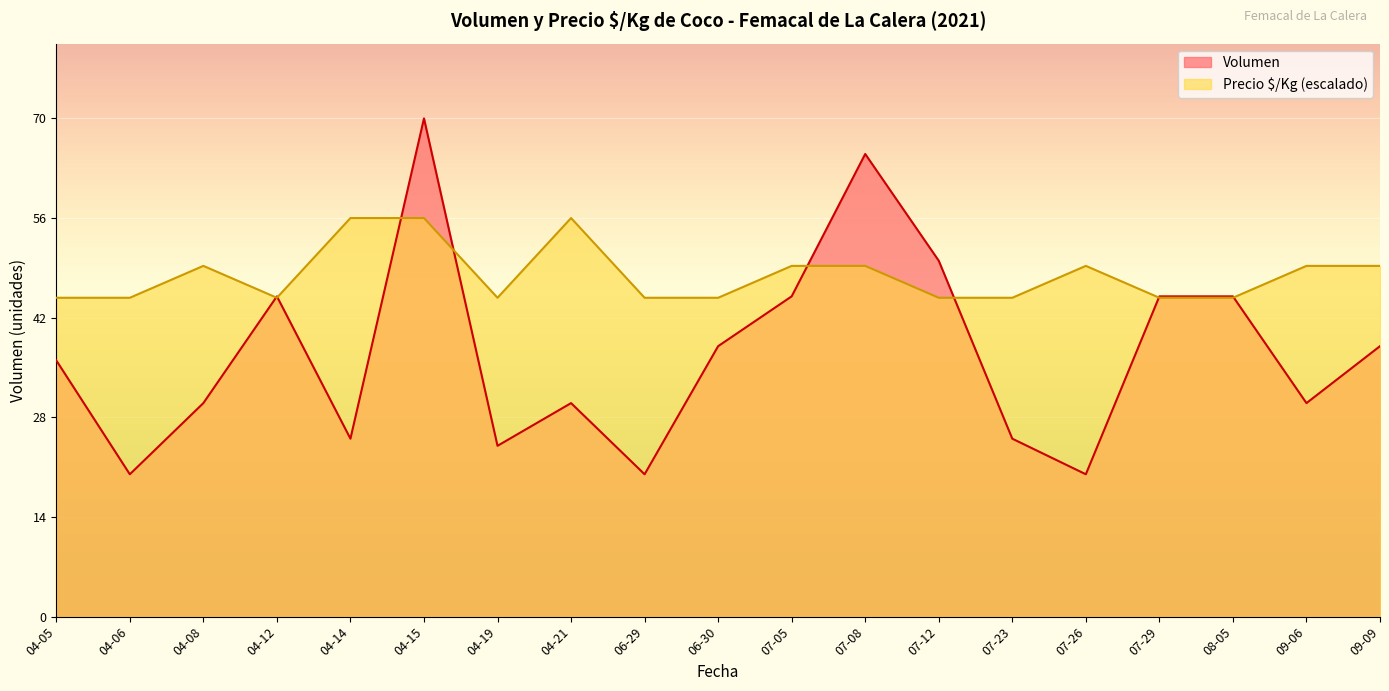

What is the difference between the highest and lowest values at 04-19?

20.8